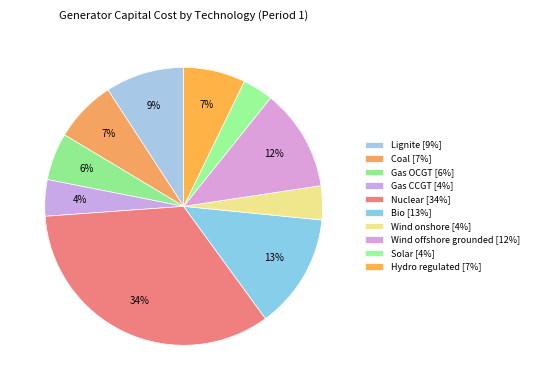

Does any single category account for the majority?

No